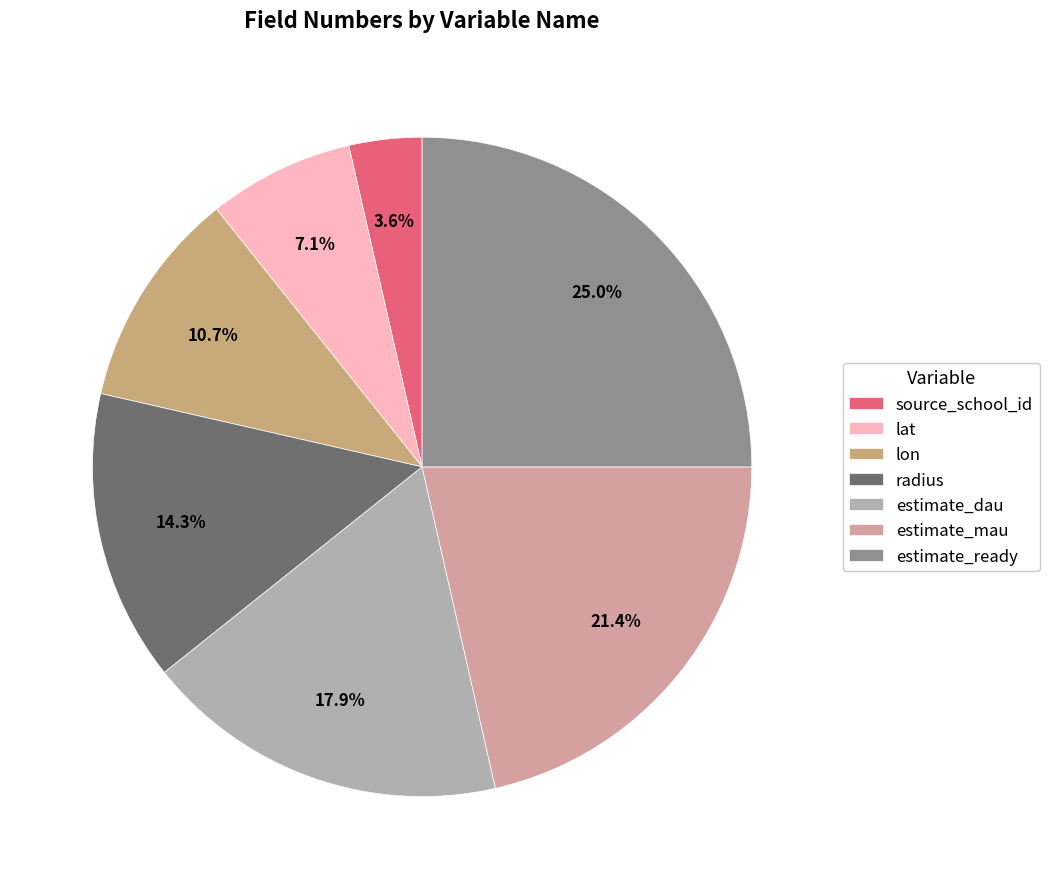

True or false: estimate_dau accounts for 18% of the total.

True